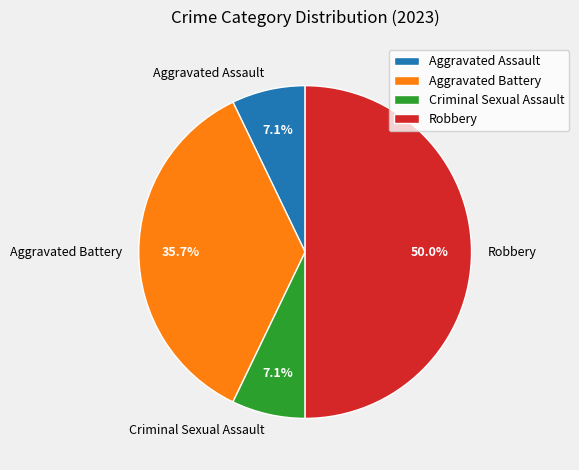

To the nearest percent, what portion does Aggravated Battery represent?

36%